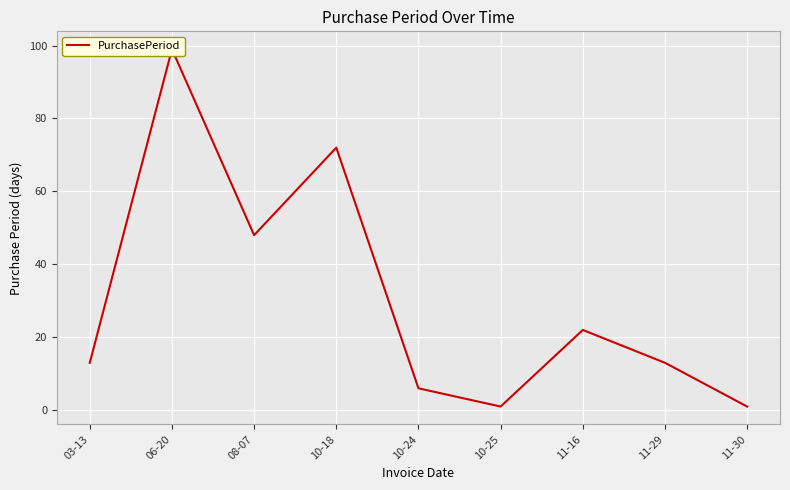

Approximately how many times larger is the value at 11-29 compared to 11-30?

13.0